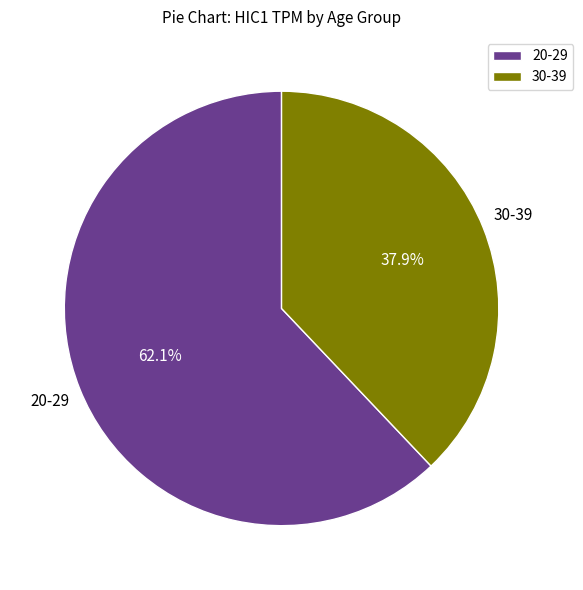

Between 30-39 and 20-29, which is larger?

20-29